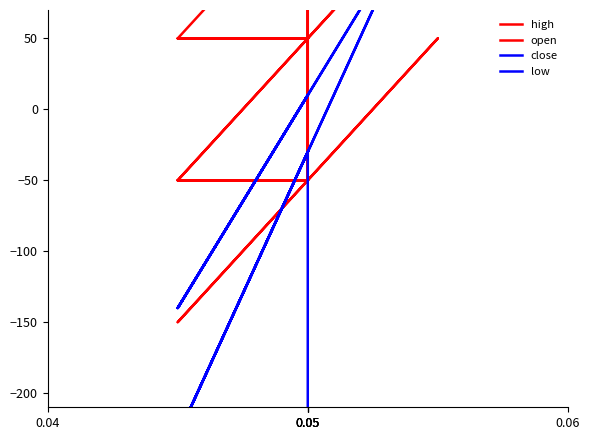

What are all the series names shown in the legend?

high, open, close, low